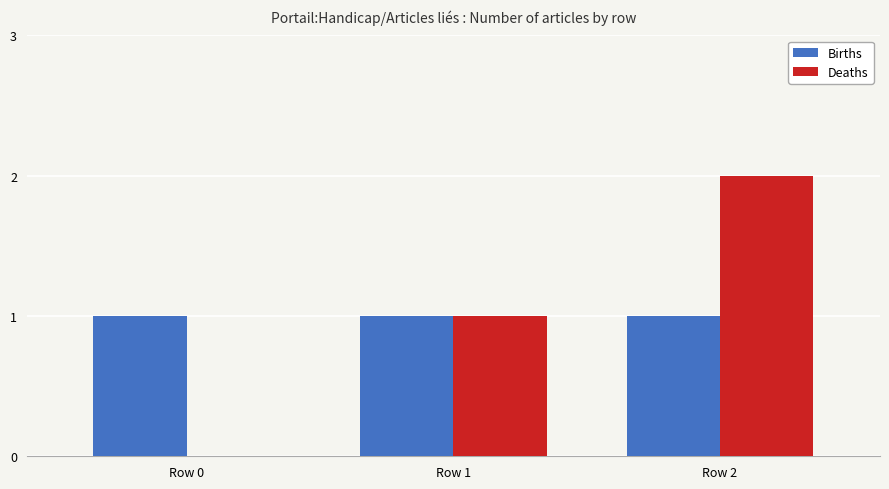

What is the sum of the Births values at Row 1 and Row 2?

2